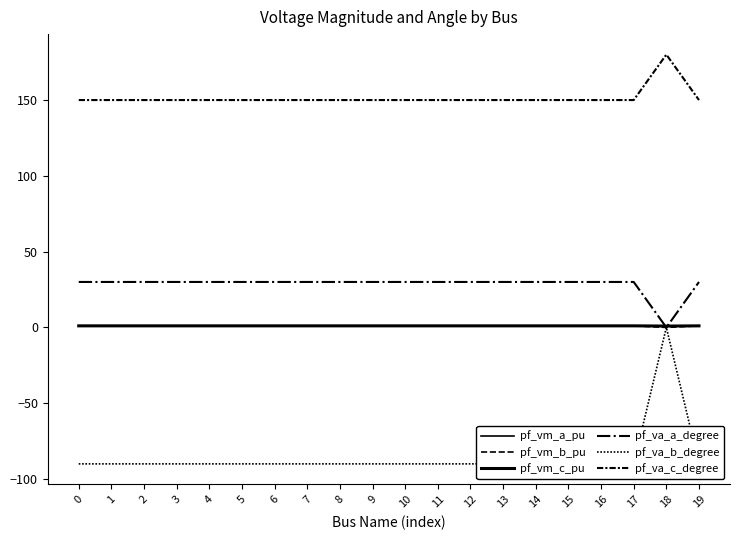

Does the chart display data point markers on the line(s)?

No